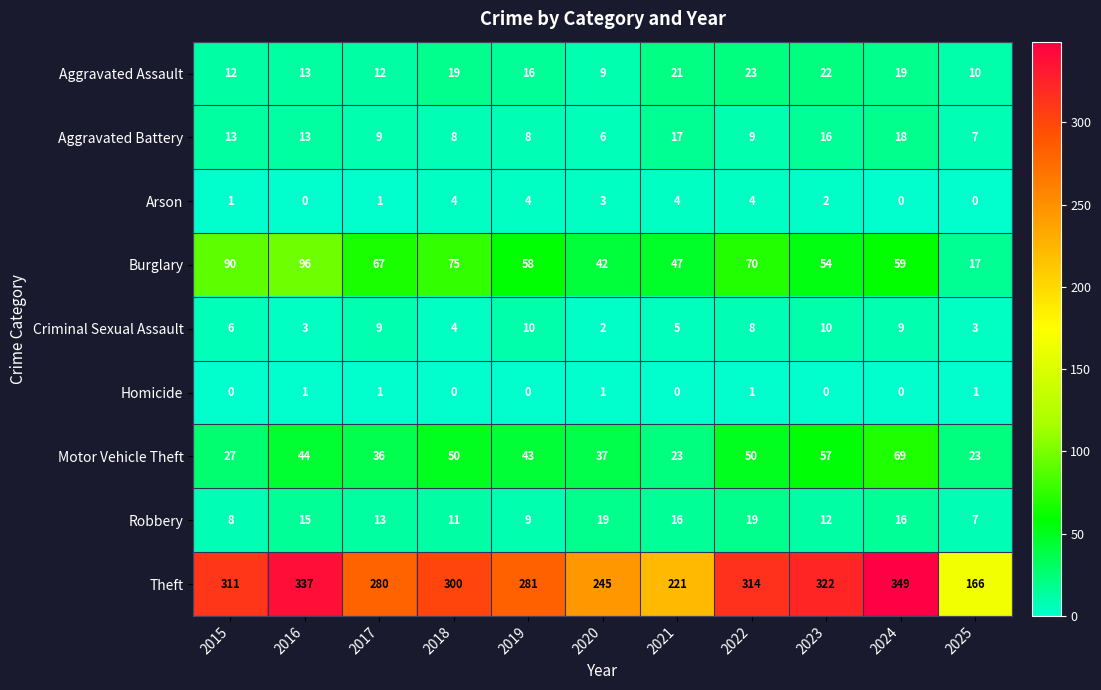

What is the approximate value of Theft at 2019?

281